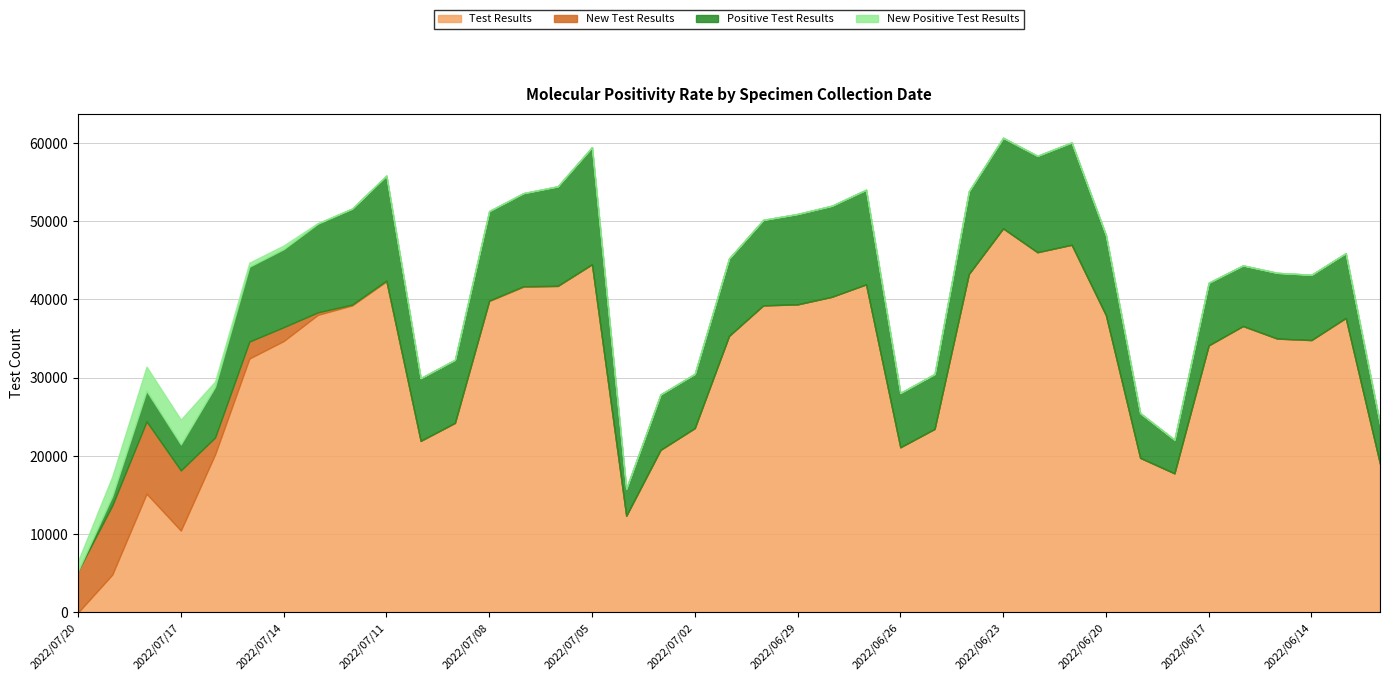

At which label does Test Results reach its minimum?

2022/07/20